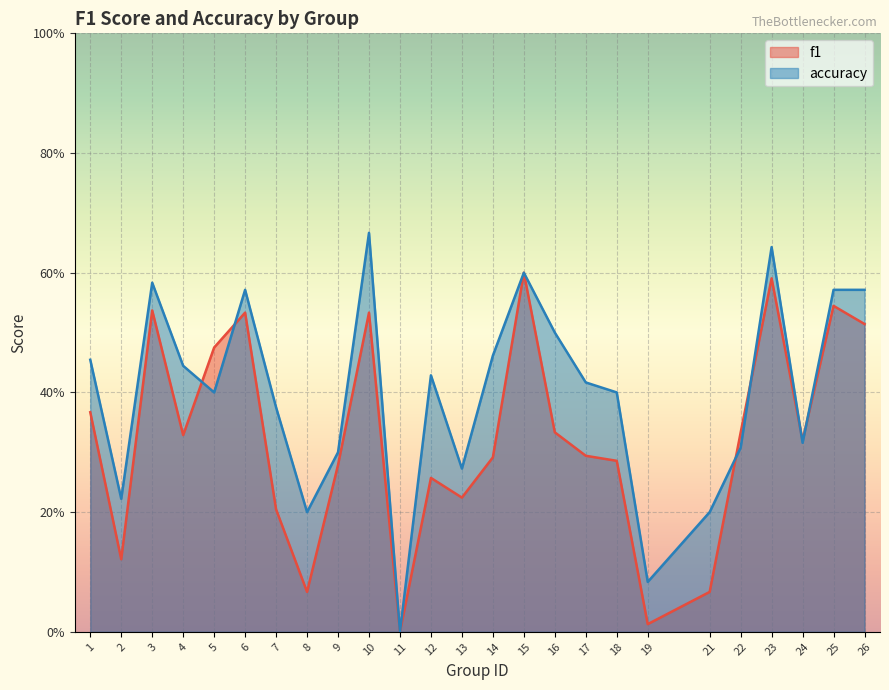

Which series has the largest total across all categories?

accuracy